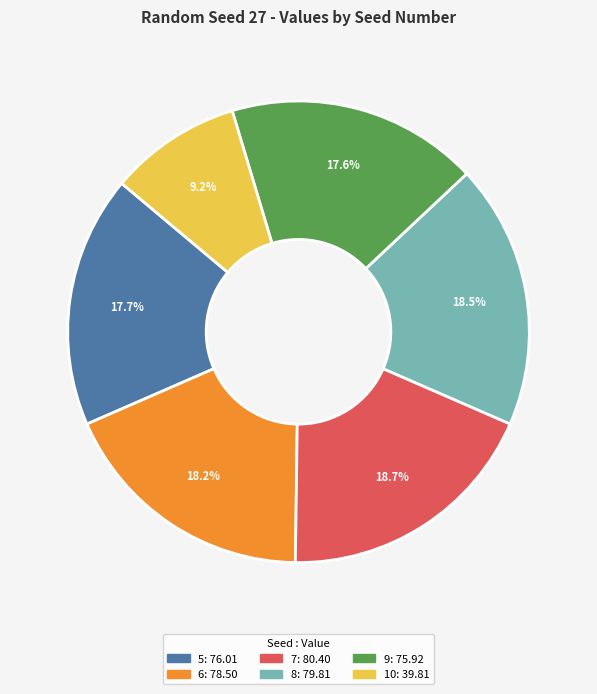

Which has a higher value, 7 or 5?

7